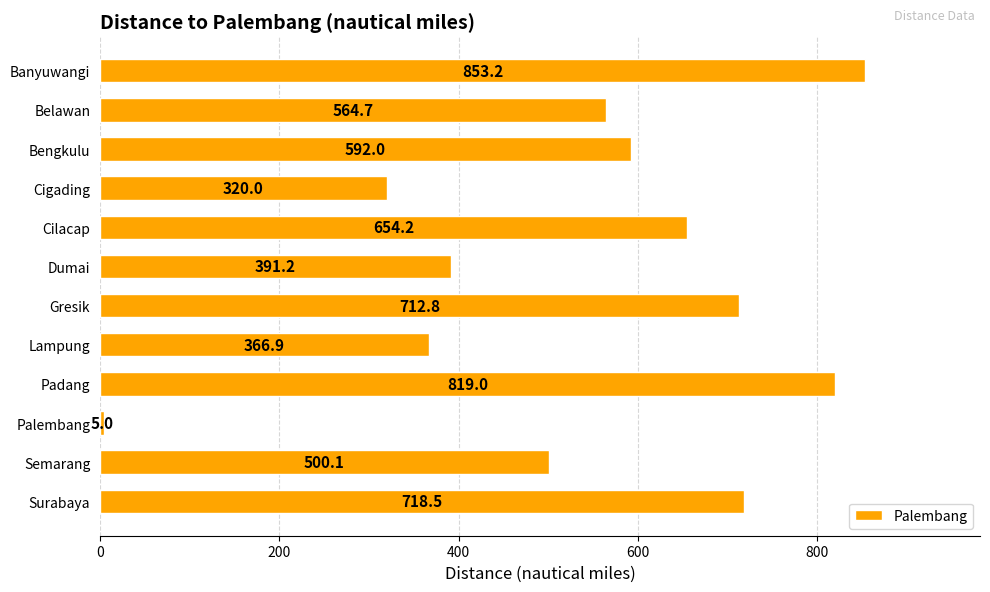

Reading bottom to top, transcribe all the data shown in this chart.

Surabaya=718.5	Semarang=500.1	Palembang=5.0	Padang=819.0	Lampung=366.9	Gresik=712.8	Dumai=391.2	Cilacap=654.2	Cigading=320.0	Bengkulu=592.0	Belawan=564.7	Banyuwangi=853.2